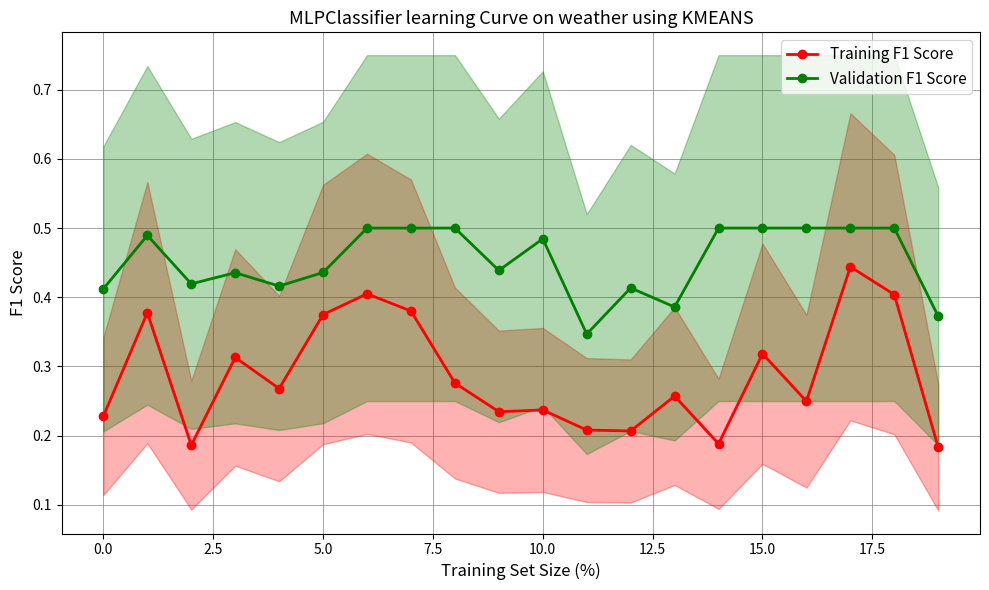

True or false: Validation F1 Score and Training F1 Score intersect in this chart.

False